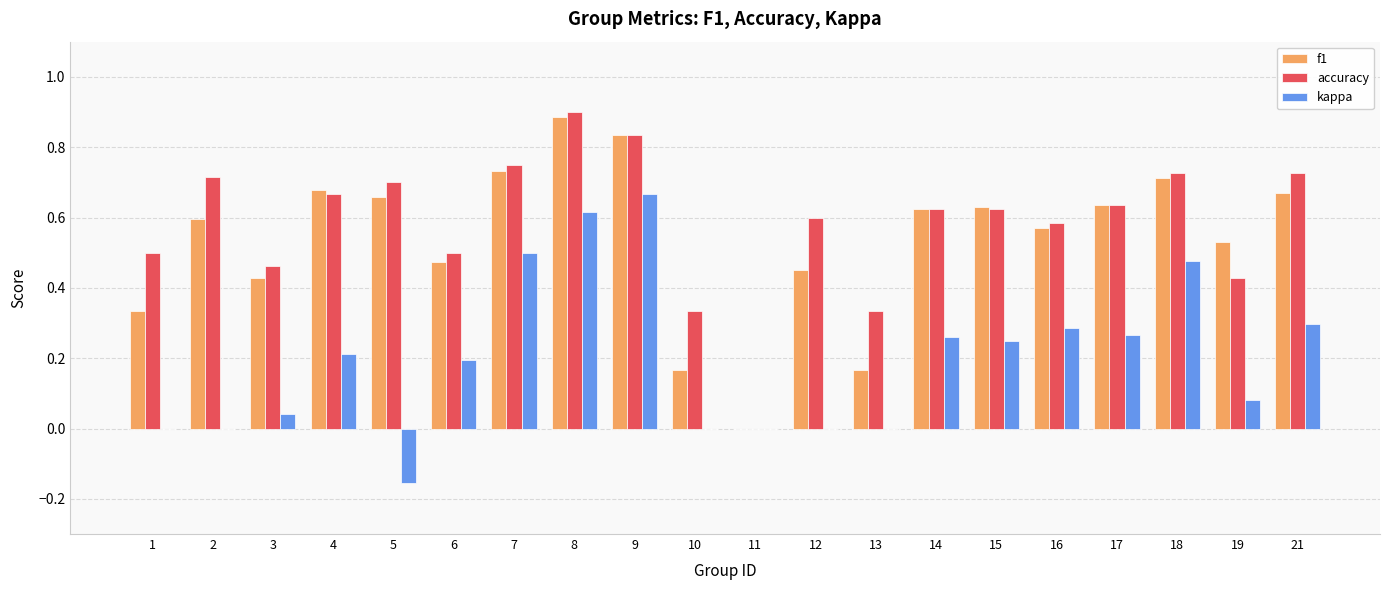

At which label does f1 reach its peak?

8